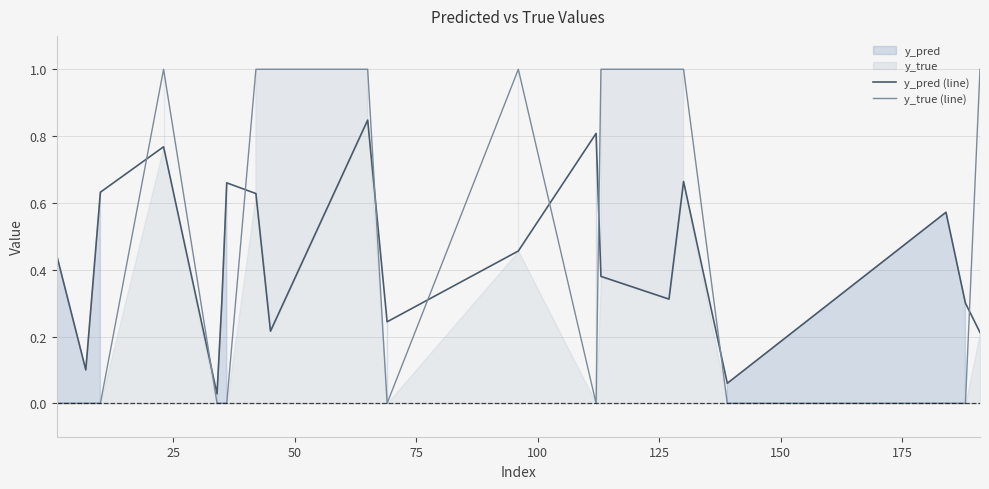

Which series has the widest spread of values?

y_true (line)